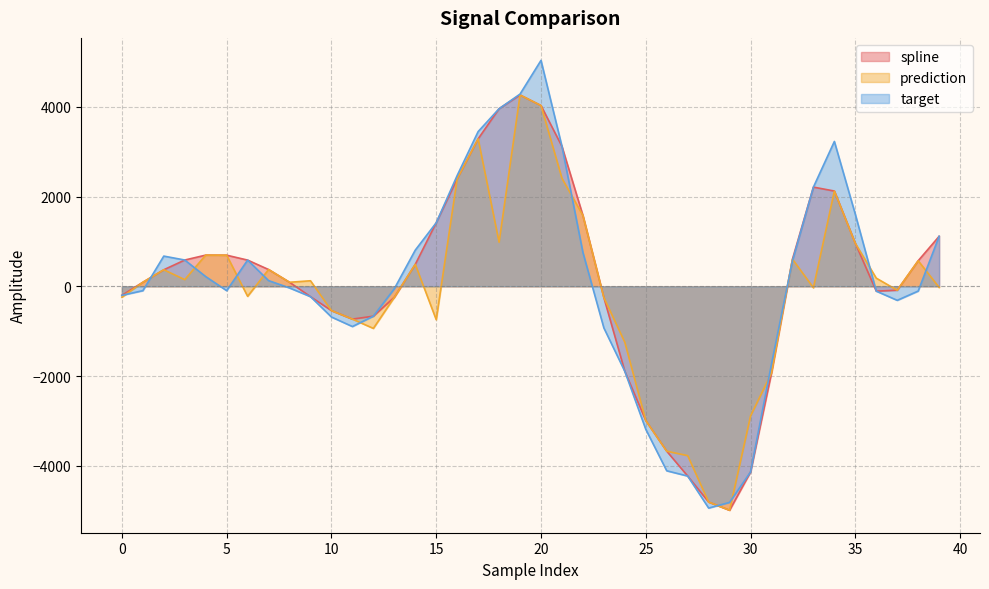

True or false: prediction has a value of 298.8 at 18.

False